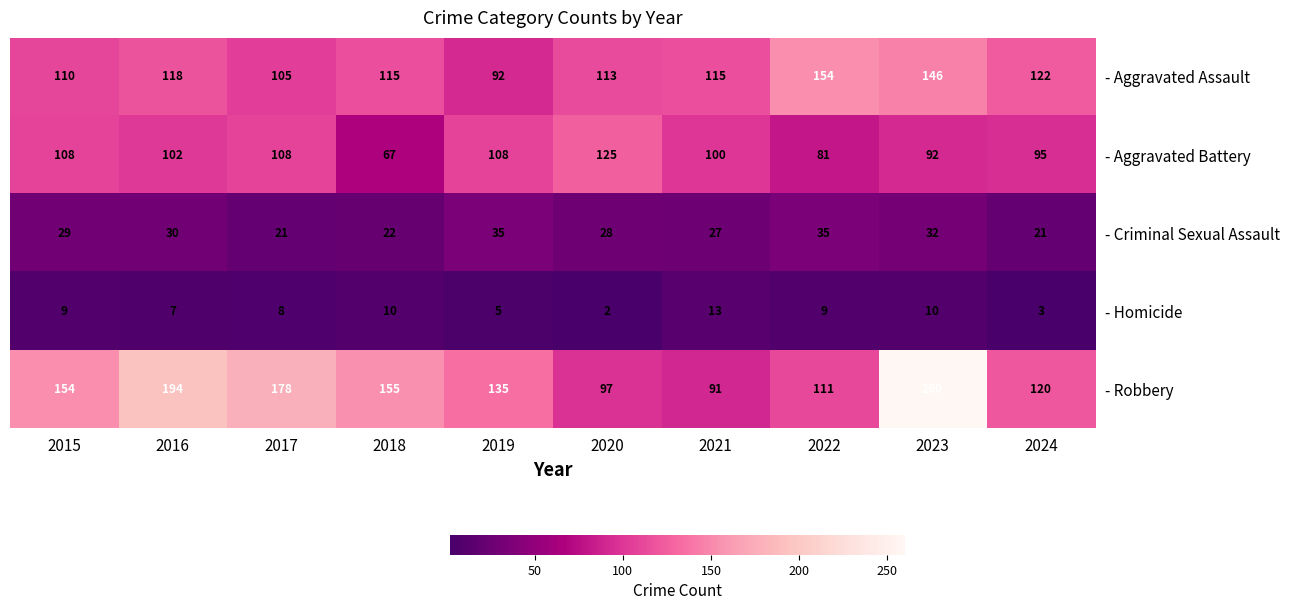

Rank the series by their maximum value, from lowest to highest.

- Homicide, - Criminal Sexual Assault, - Aggravated Battery, - Aggravated Assault, - Robbery